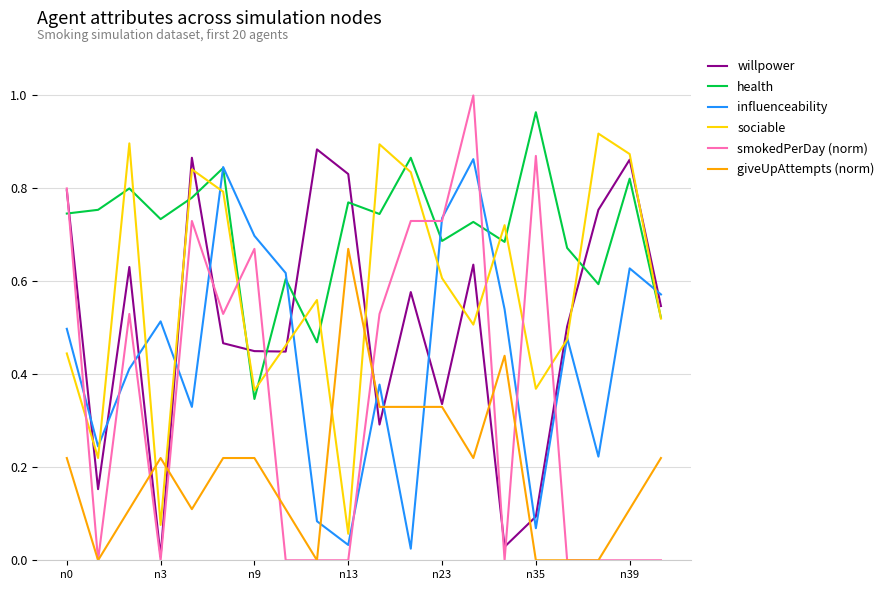

Which series has the largest total across all categories?

health